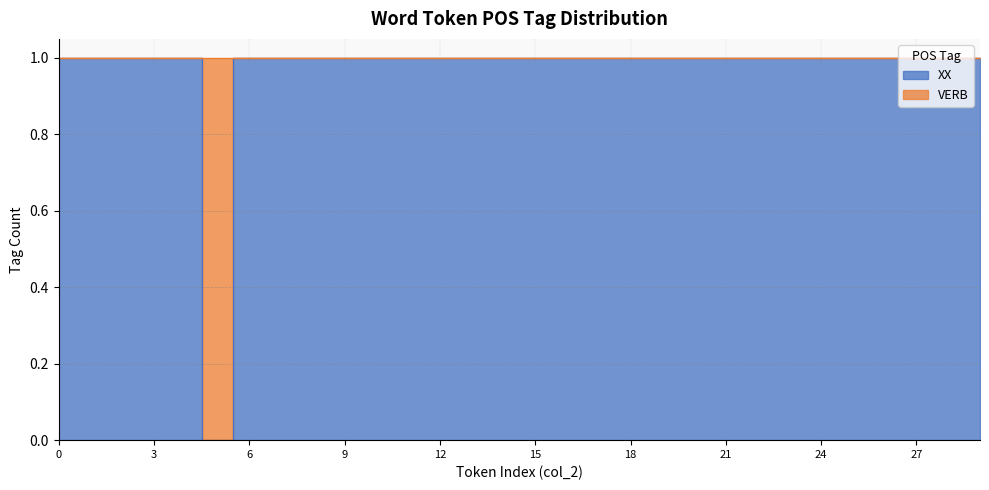

Is it true that the value at 12 is 1?

False